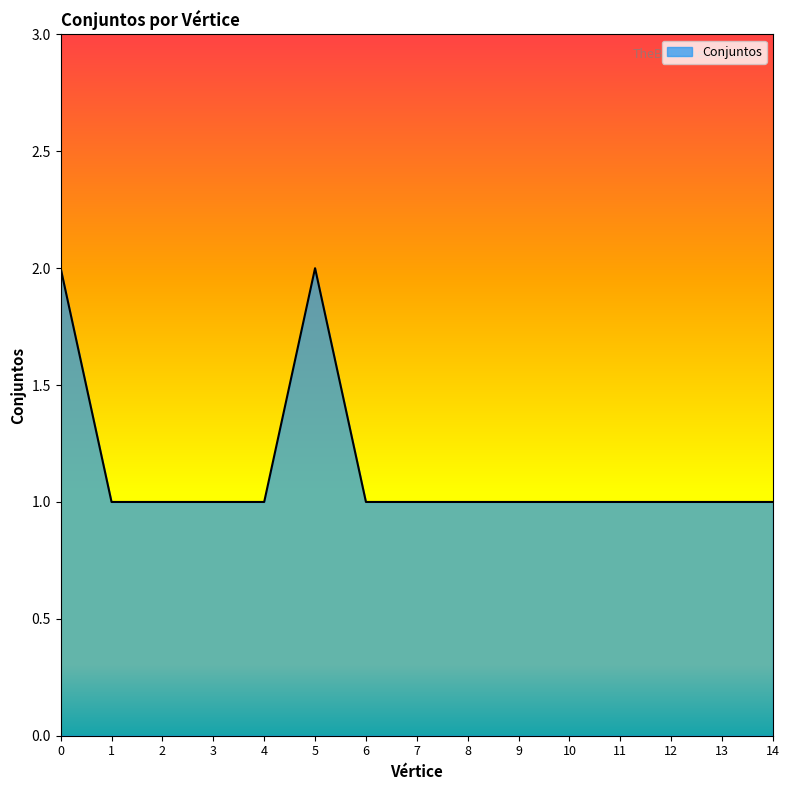

Which has a higher value, 12 or 5?

5